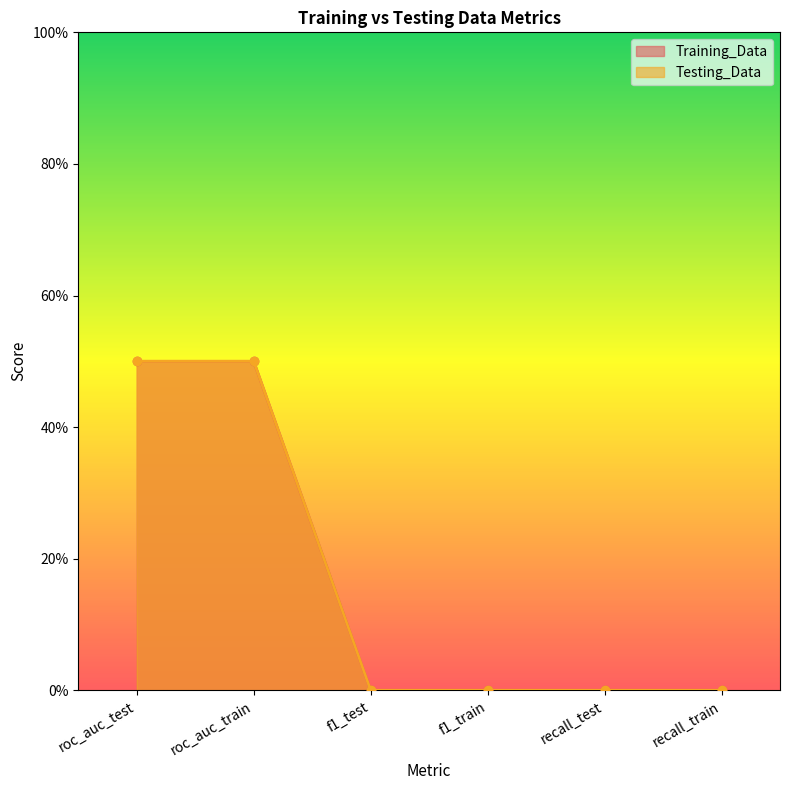

True or false: Testing_Data and Training_Data intersect in this chart.

False